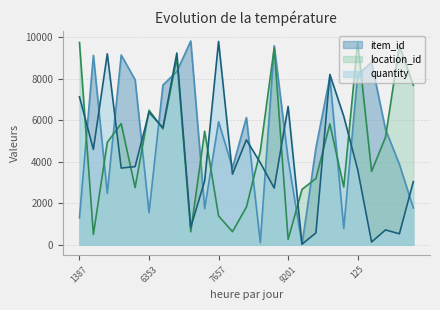

Reading right to left, transcribe all the data shown in this chart.

item_id: 223=1776	4732=3873	2282=5556	2918=8773	125=8204	9740=791	5665=8078	6236=4675	738=24	9201=4109	7284=9579	8565=106	6537=6126	1926=3707	7657=5923	470=1742	2166=9805	688=8339	9596=7689	6353=1550	3343=7943	8318=9132	8546=2475	7510=9118	1387=1299
location_id: 223=7677	4732=9583	2282=5176	2918=3534	125=9760	9740=2782	5665=5816	6236=3194	738=2669	9201=259	7284=9480	8565=4505	6537=1813	1926=631	7657=1392	470=5467	2166=626	688=8991	9596=5580	6353=6475	3343=2751	8318=5833	8546=4930	7510=498	1387=9736
quantity: 223=3038	4732=530	2282=717	2918=133	125=3624	9740=6182	5665=8202	6236=573	738=31	9201=6655	7284=2732	8565=3949	6537=5051	1926=3400	7657=9787	470=3076	2166=842	688=9228	9596=5634	6353=6374	3343=3763	8318=3694	8546=9190	7510=4591	1387=7122